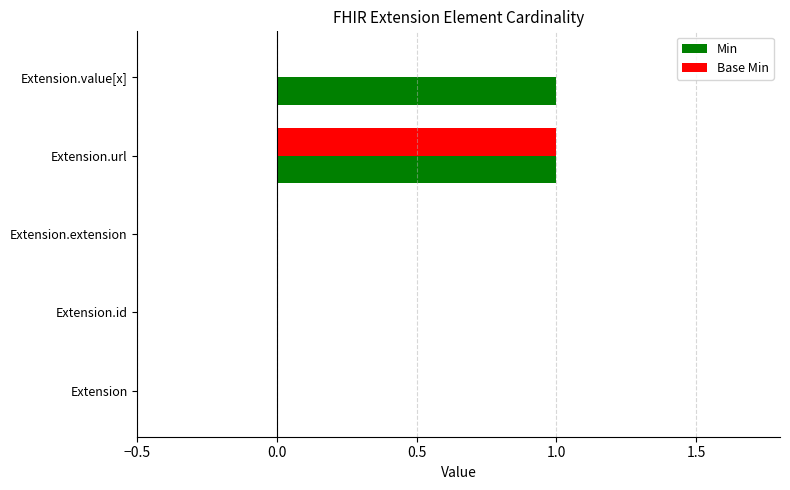

Rank the series by their maximum value, from lowest to highest.

Min, Base Min